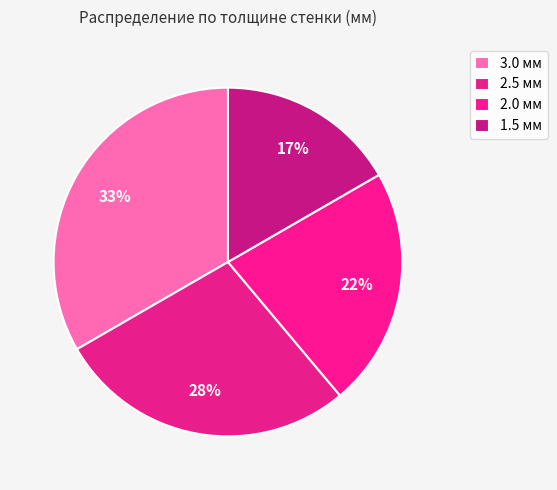

How many slices are in this pie chart?

4